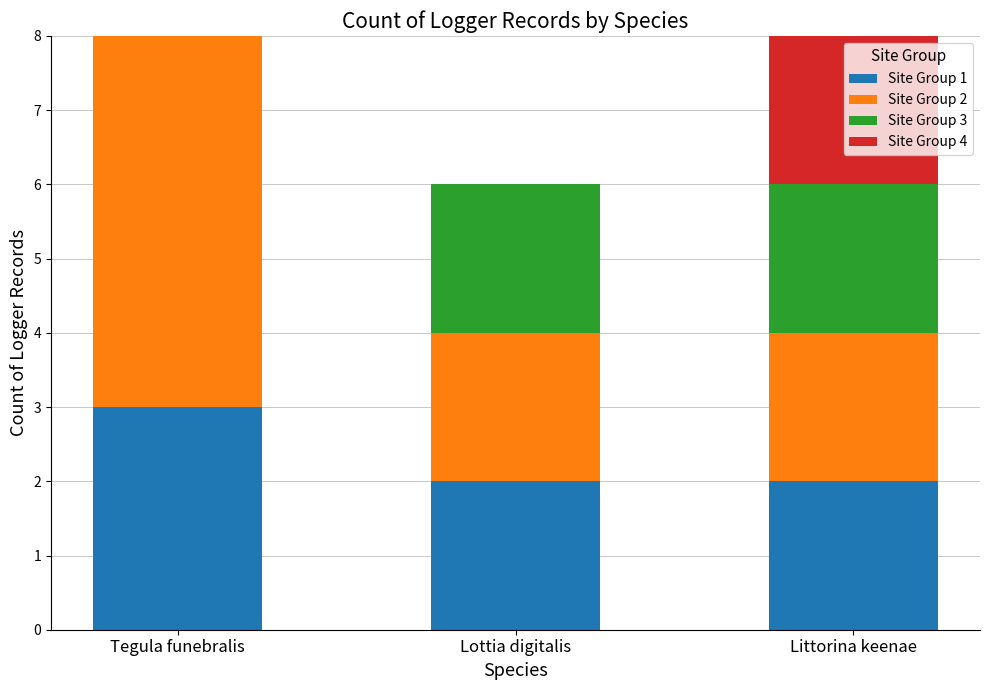

Which category has the highest value in the Site Group 1 series?

Tegula funebralis